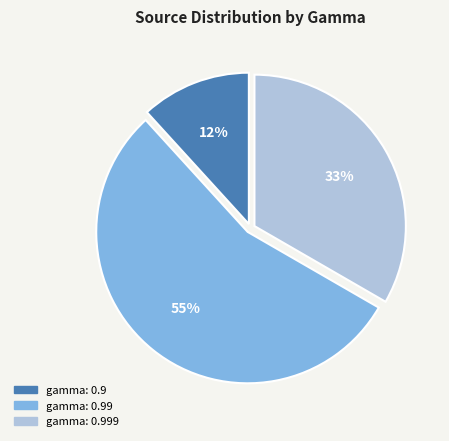

Count the number of slices in the pie.

3